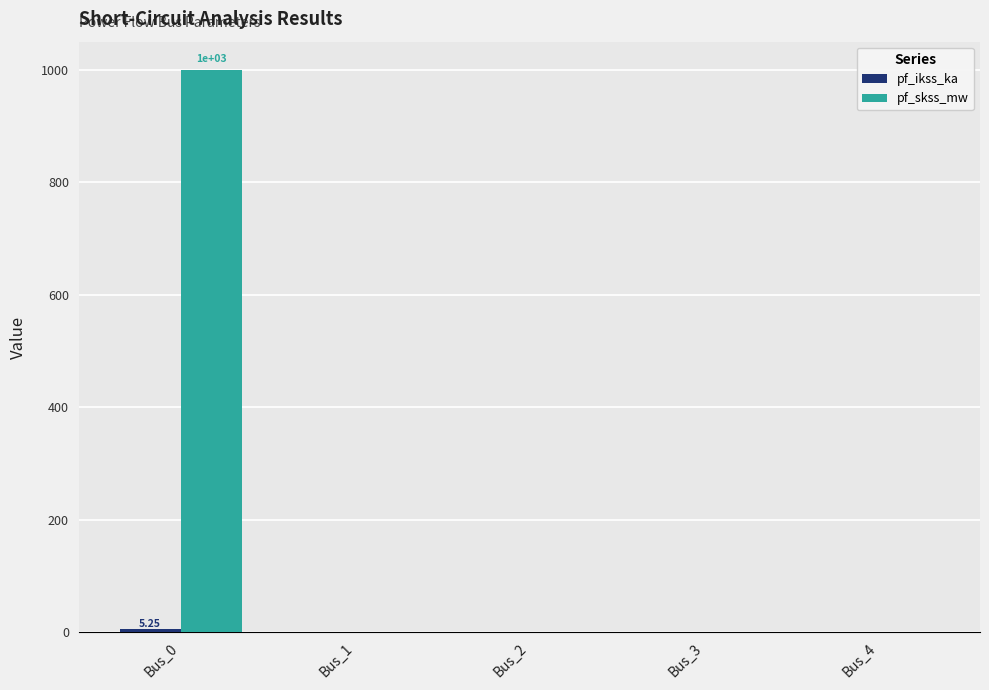

How many data points in pf_skss_mw are above 0?

1